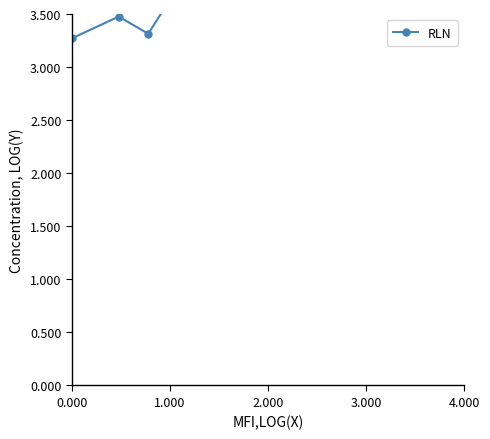

How many values are between 3 and 4?

6